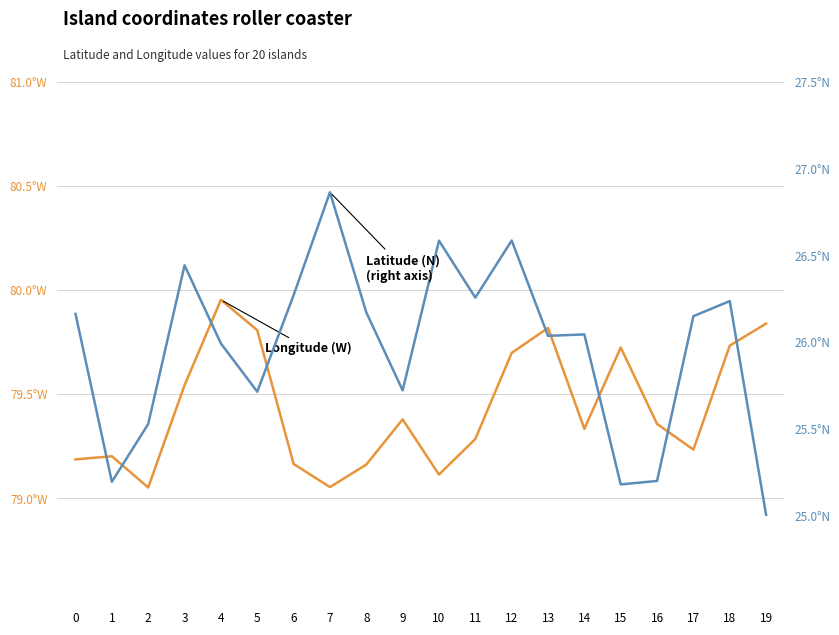

Is it true that Latitude (N) equals 26.9 at 7?

True